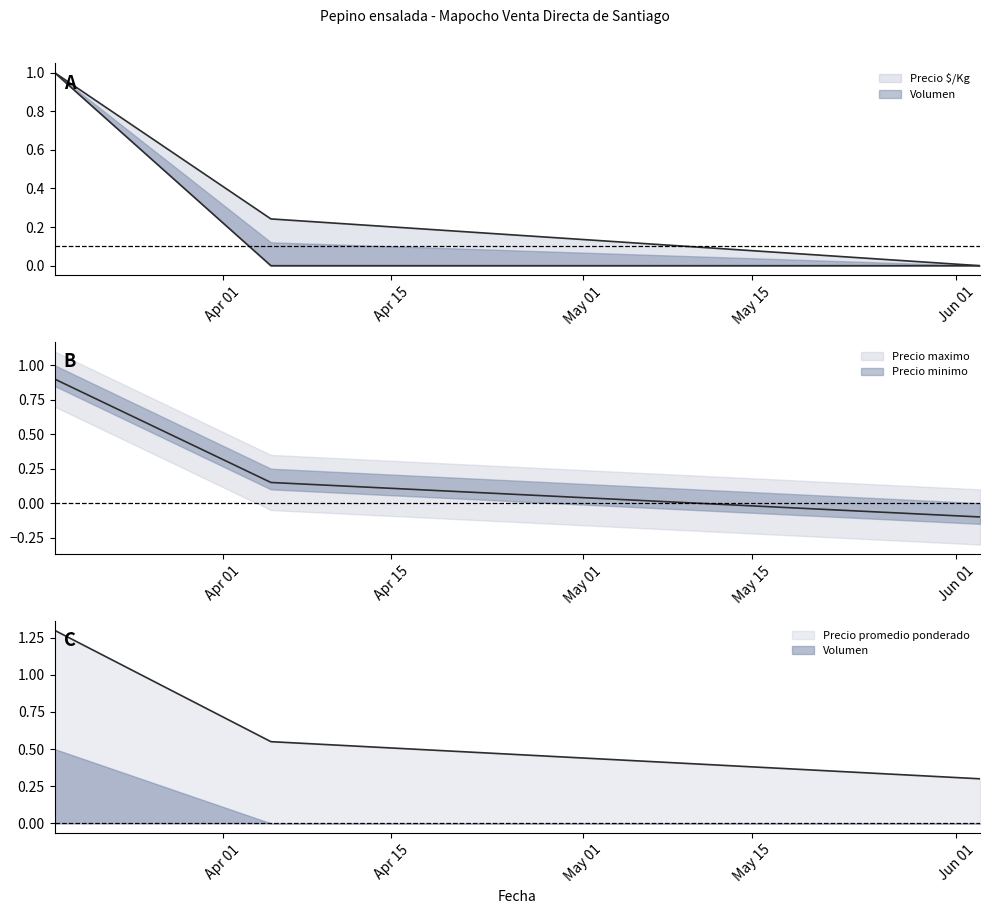

How many values in the Precio maximo series are below 0?

1